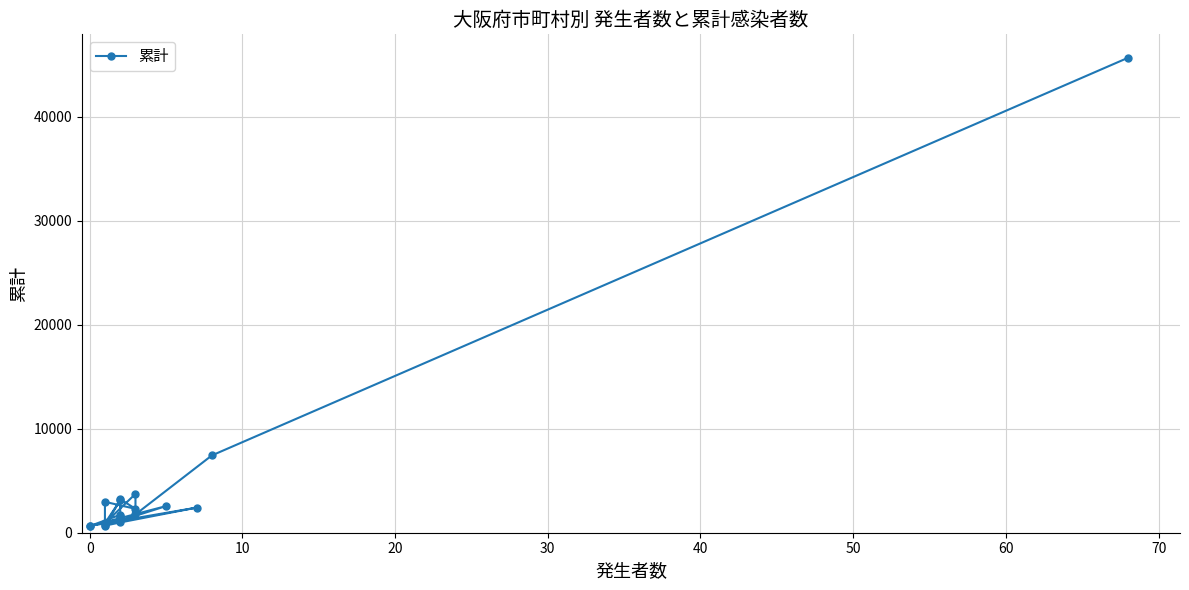

How many points are lower than both their immediate neighbors (excluding endpoints)?

7